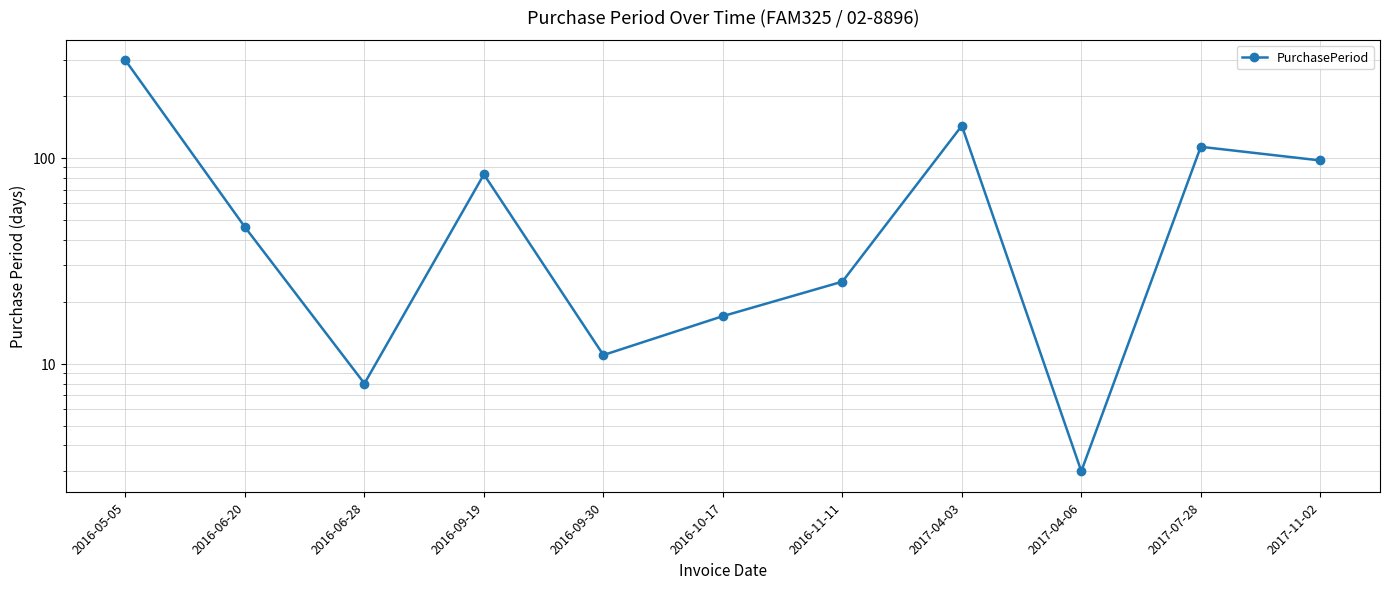

What is the greatest value displayed?

297